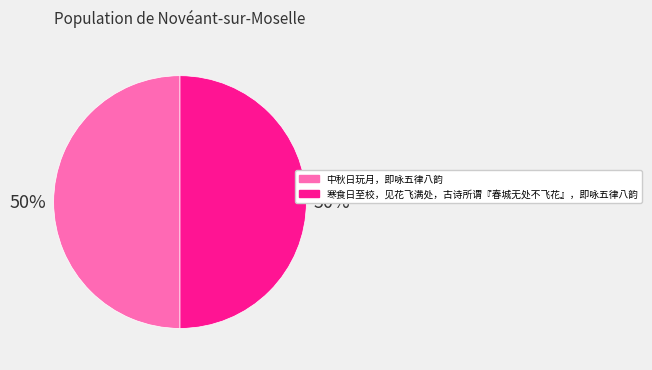

Is it true that 寒食日至校，见花飞满处，古诗所谓『春城无处不飞花』，即咏五律八韵 is 50% of the pie?

True